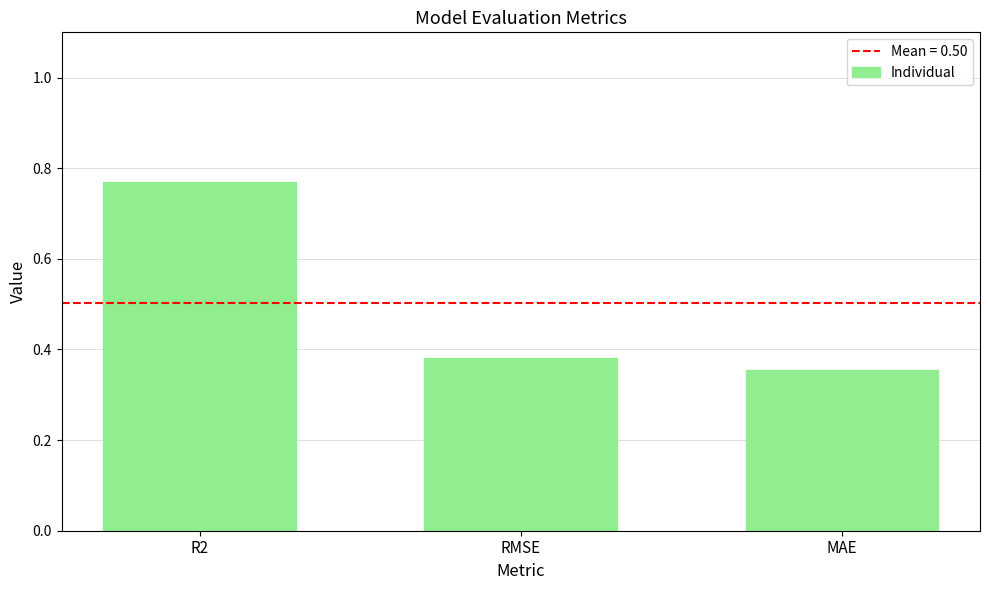

What is the sum of the values at MAE and RMSE?

0.7